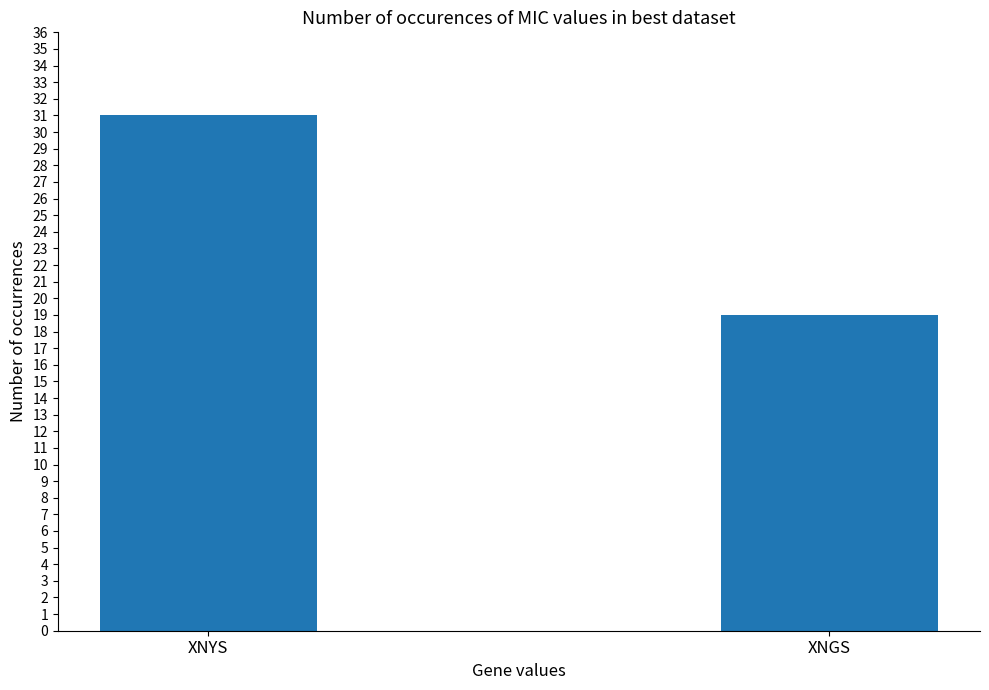

What is the difference between the values at XNYS and XNGS?

12